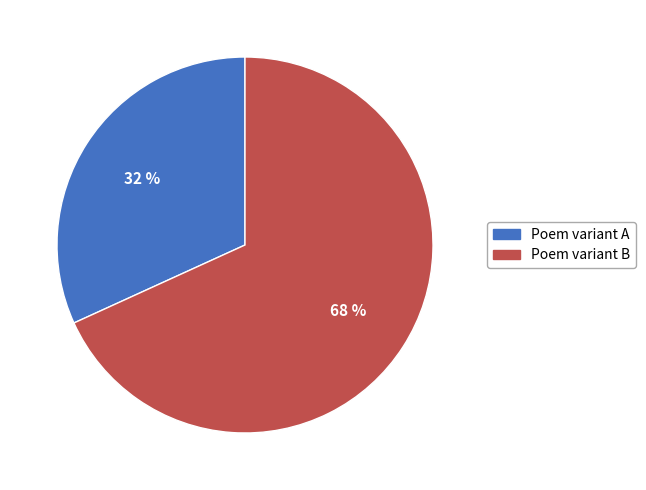

To the nearest percent, what is the average slice percentage?

50%